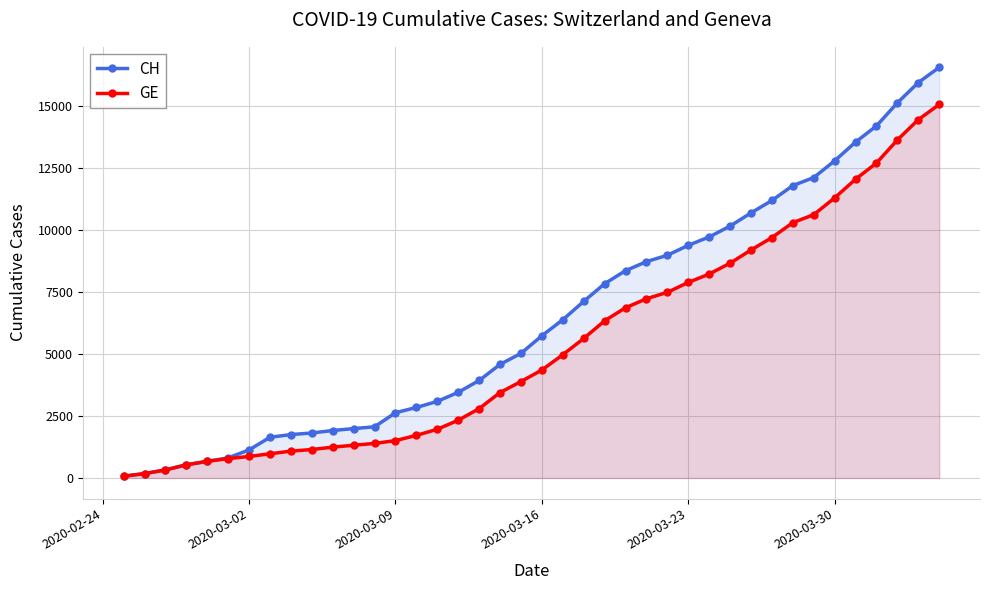

What is the total value across all series at 2020-03-02?

2005